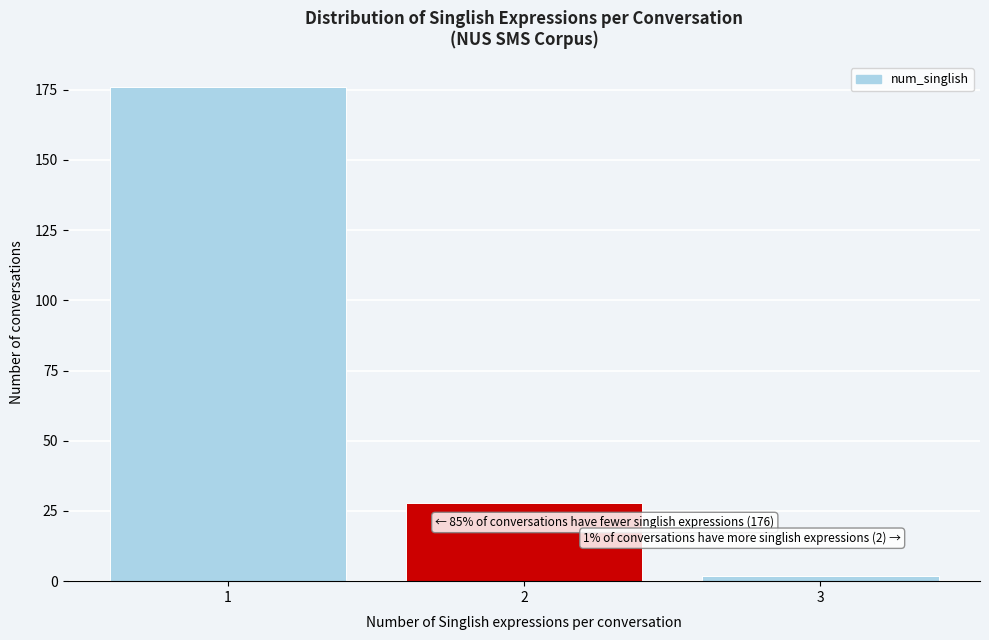

Reading left to right, list all the values displayed in this chart.

1=176	2=28	3=2